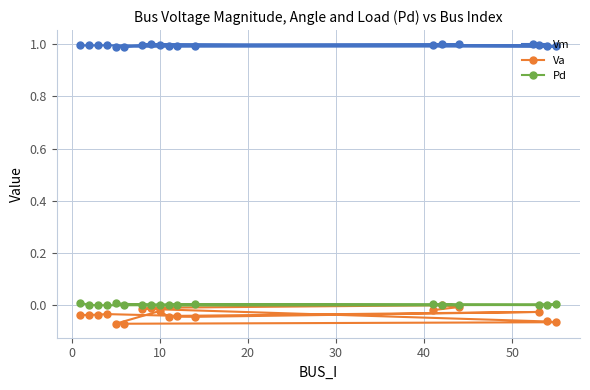

What is the highest value of the Vm series?

1.0